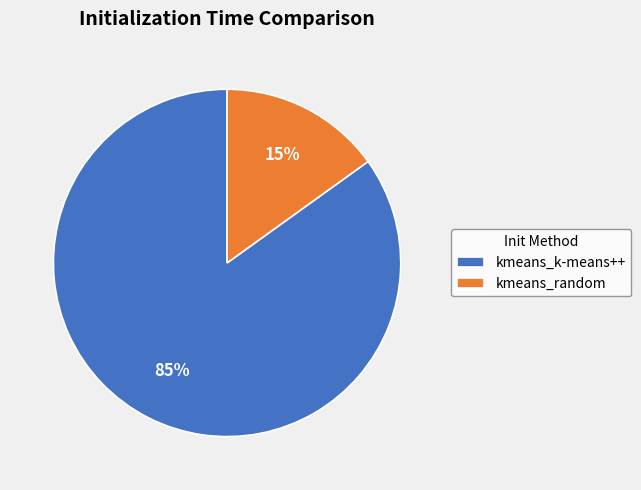

To the nearest percent, what is the average slice percentage?

50%